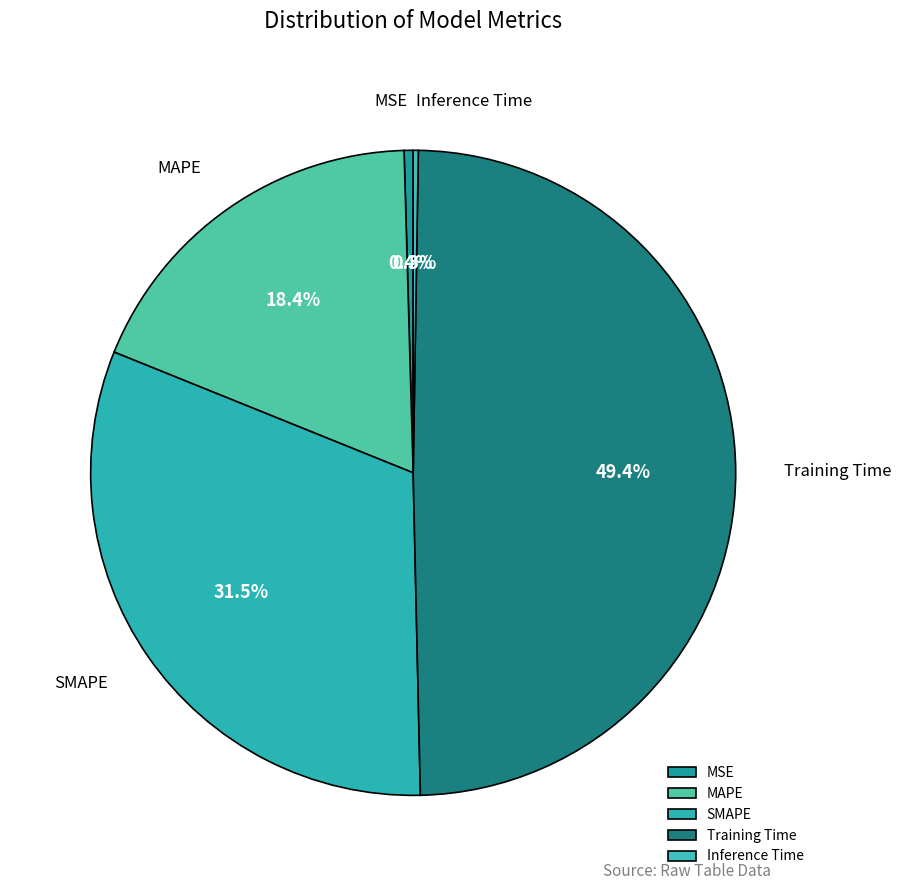

The MAPE slice represents 12% of the pie. True or false?

False